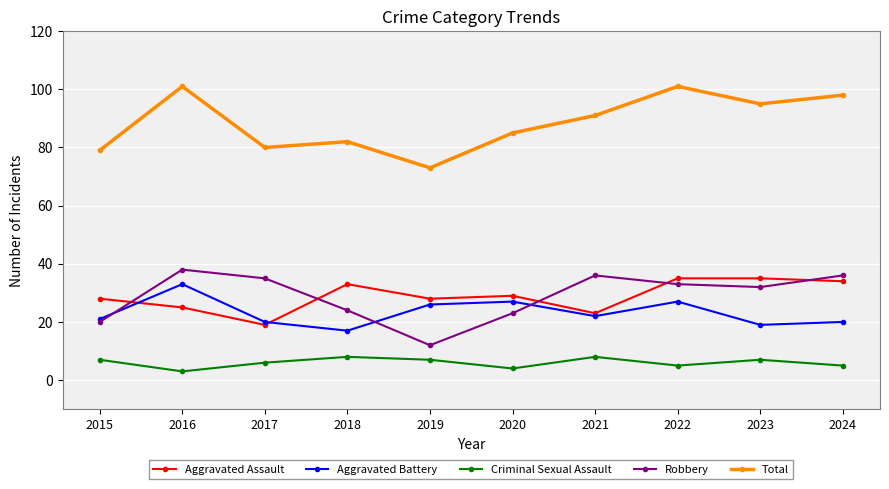

Is it true that Aggravated Assault equals 41 at 2016?

False